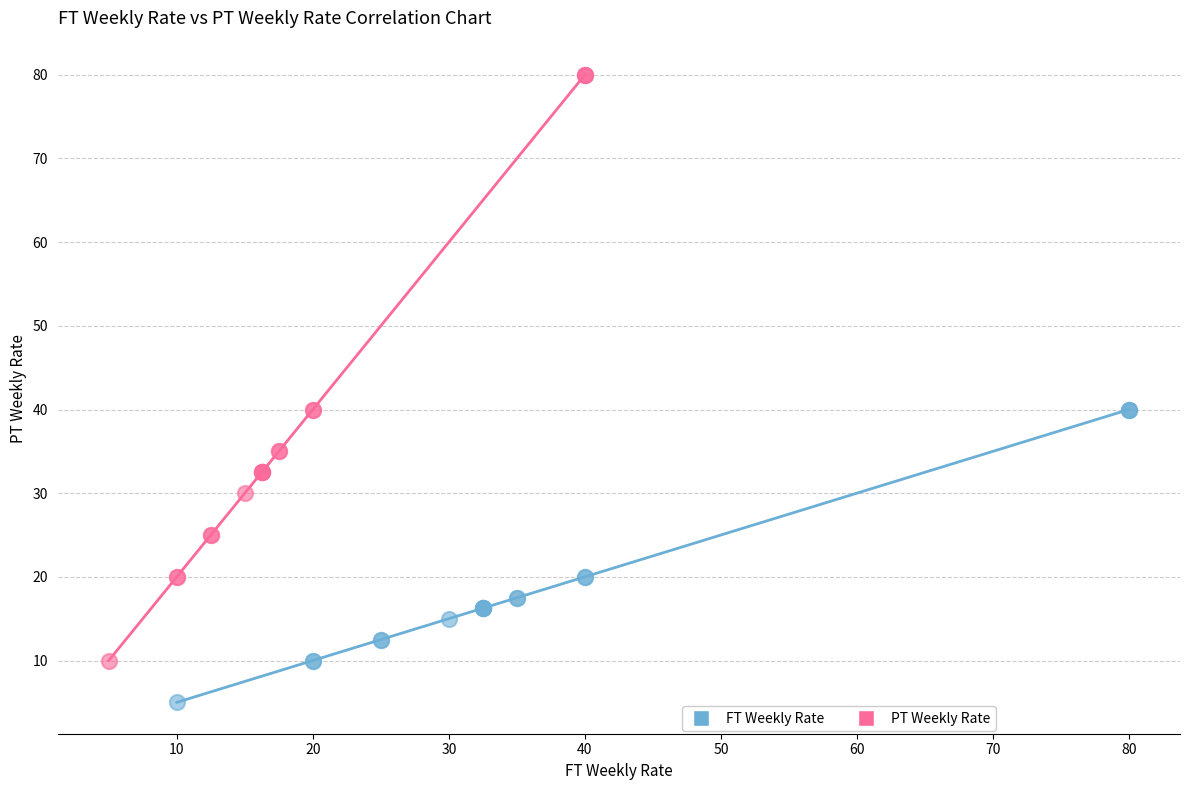

Which series reaches the maximum Y coordinate?

PT Weekly Rate